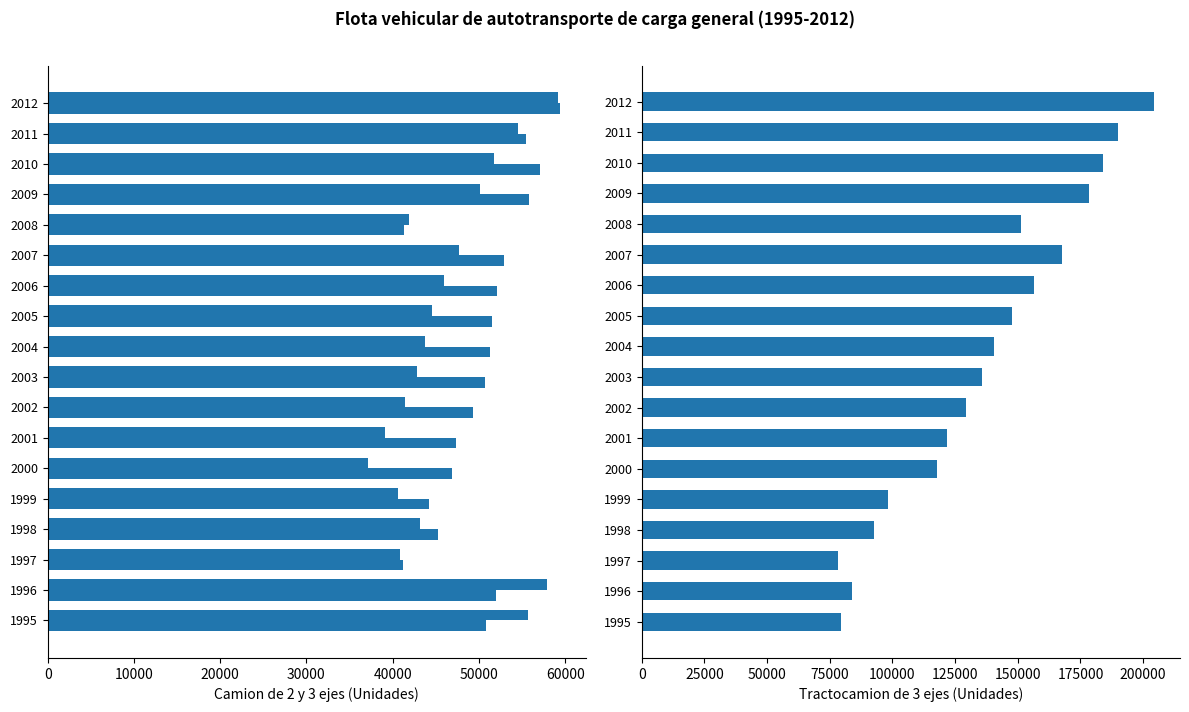

Rank the series by their maximum value, from lowest to highest.

Camion 2 ejes, Camion 3 ejes, Tractocamion 3 ejes